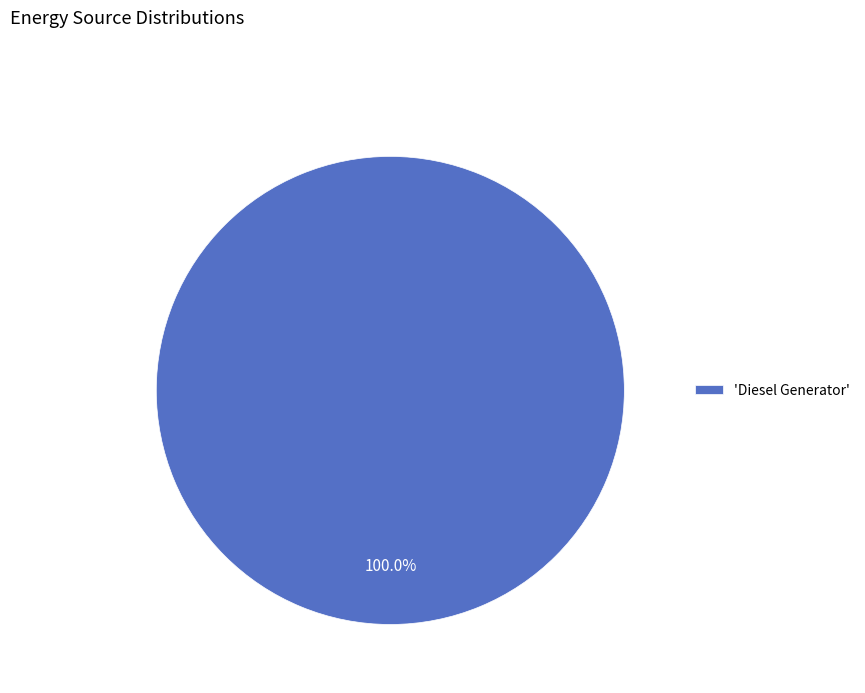

Rank the categories by value from lowest to highest.

'Diesel Generator'